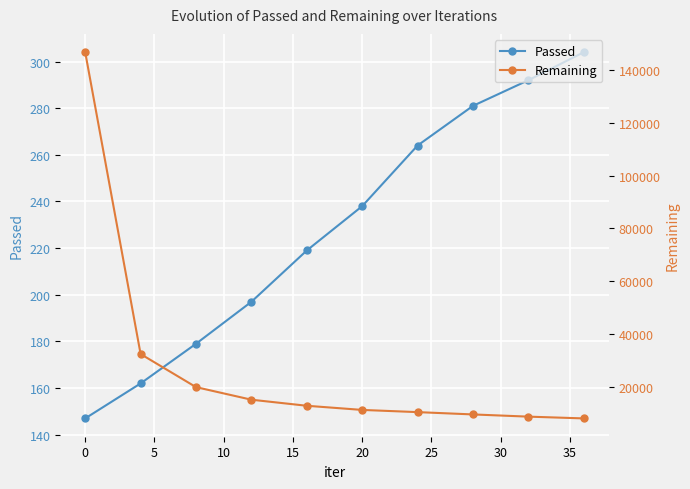

True or false: Passed has more than 2 points higher than both neighbors.

False